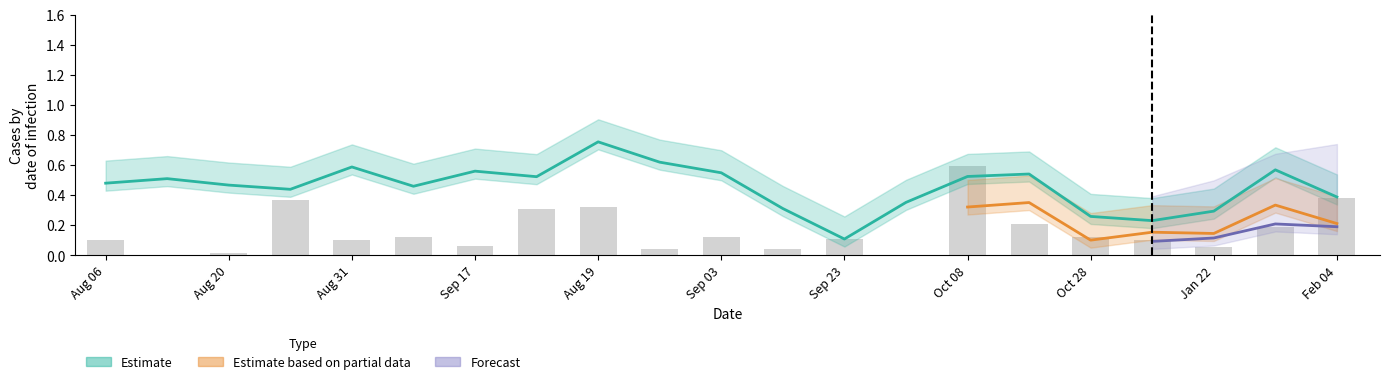

Does the chart contain any negative values?

No